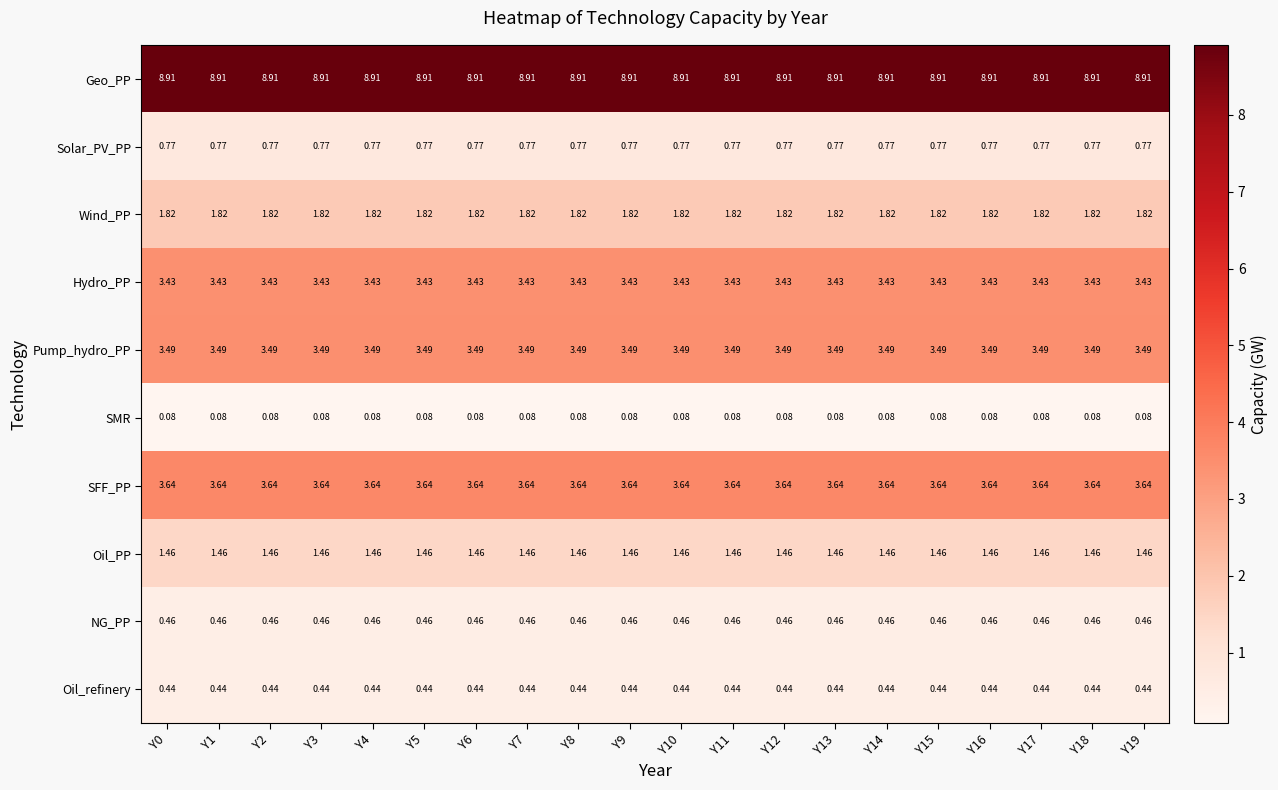

Which series has the largest total across all categories?

Geo_PP